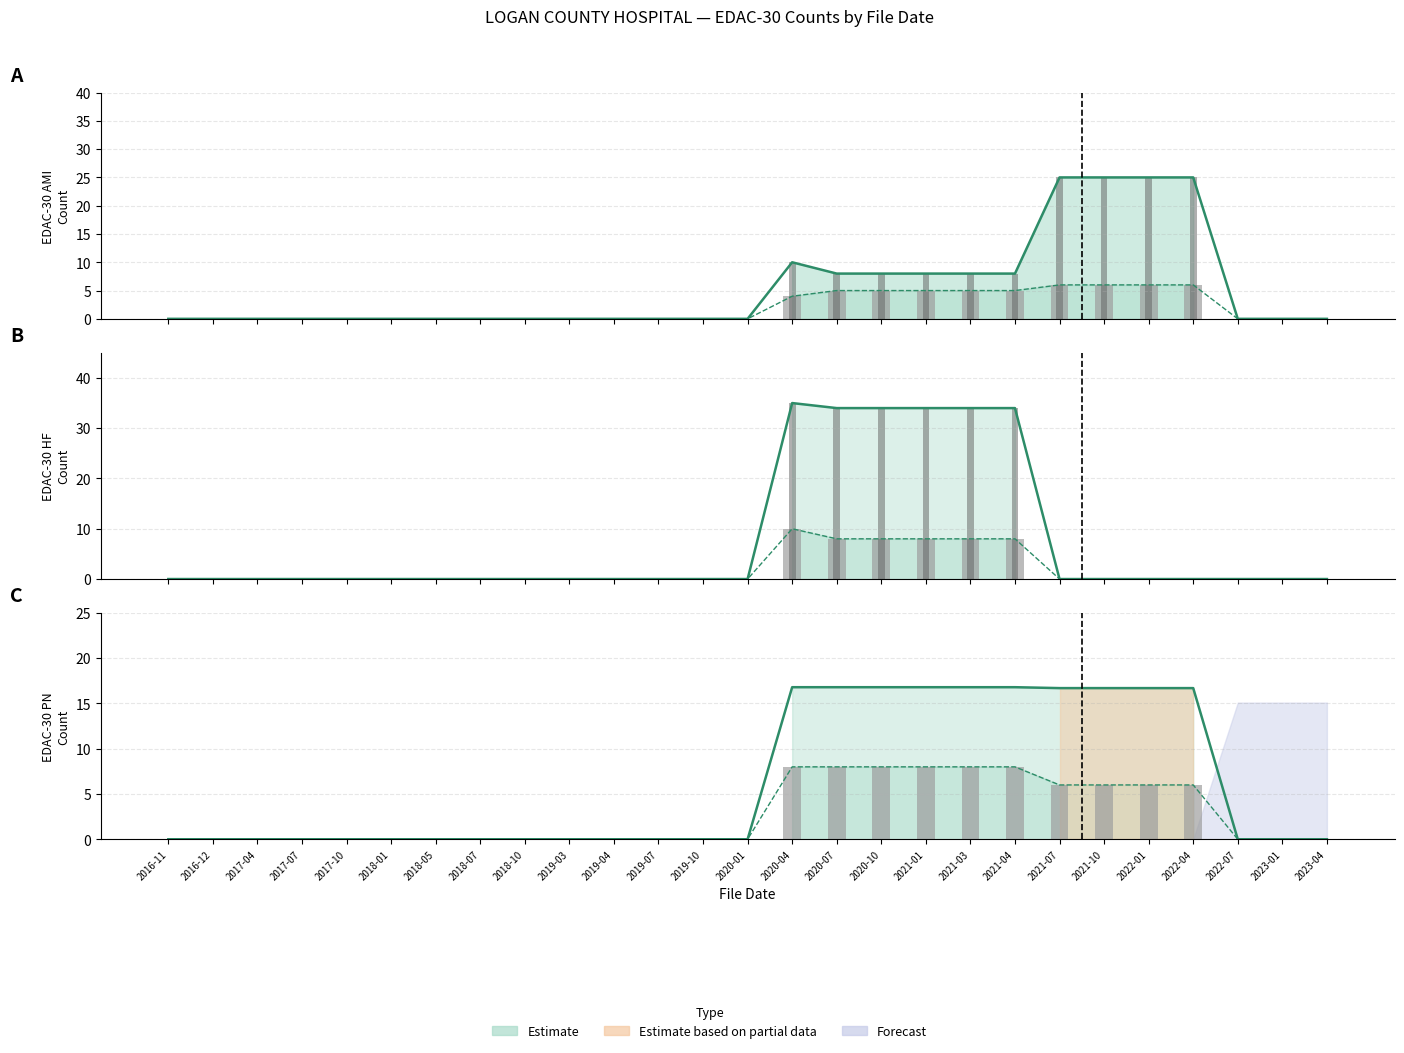

Which series has the largest range (max minus min)?

EDAC-30 HF expected